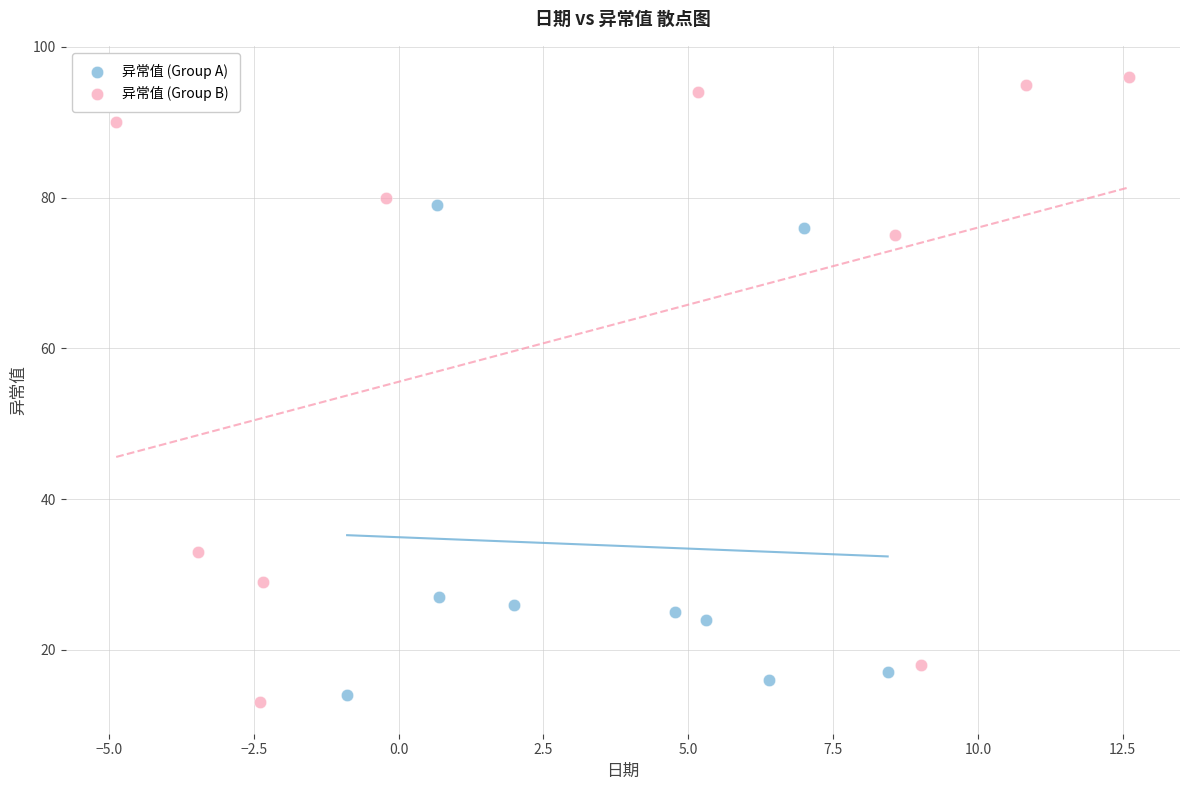

Which series has the largest Y range (max minus min)?

异常值 (Group B)